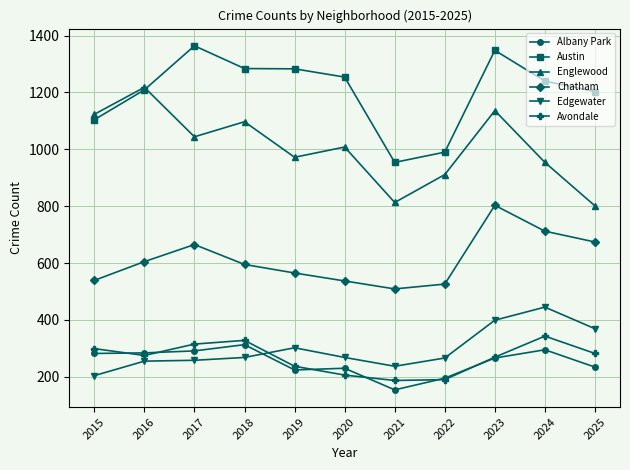

In Albany Park, how many points are higher than both neighbors (excluding endpoints)?

3